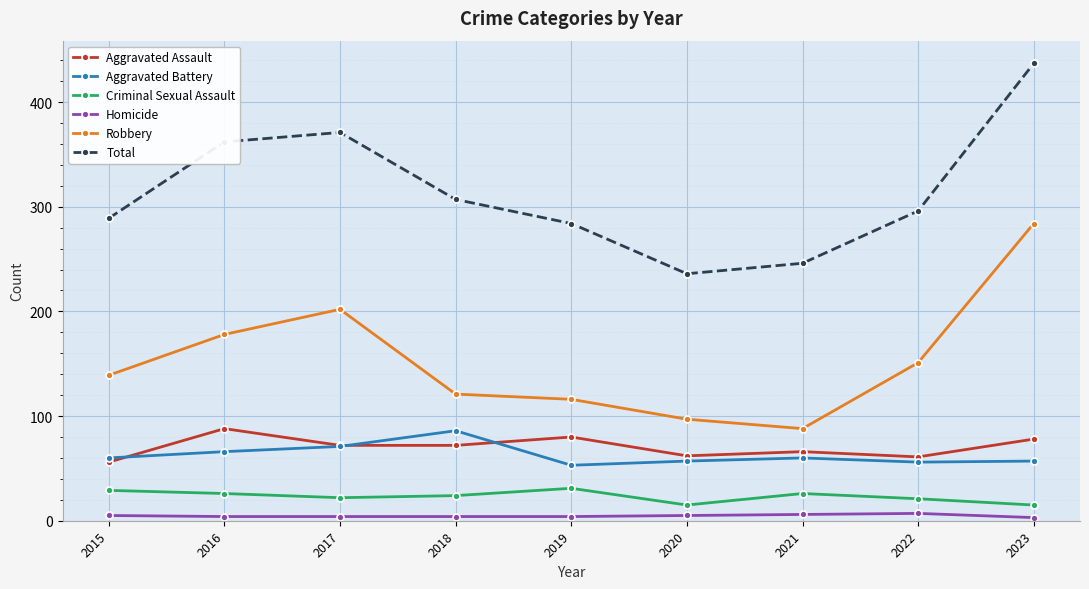

Where is the first local minimum for Aggravated Battery?

2019